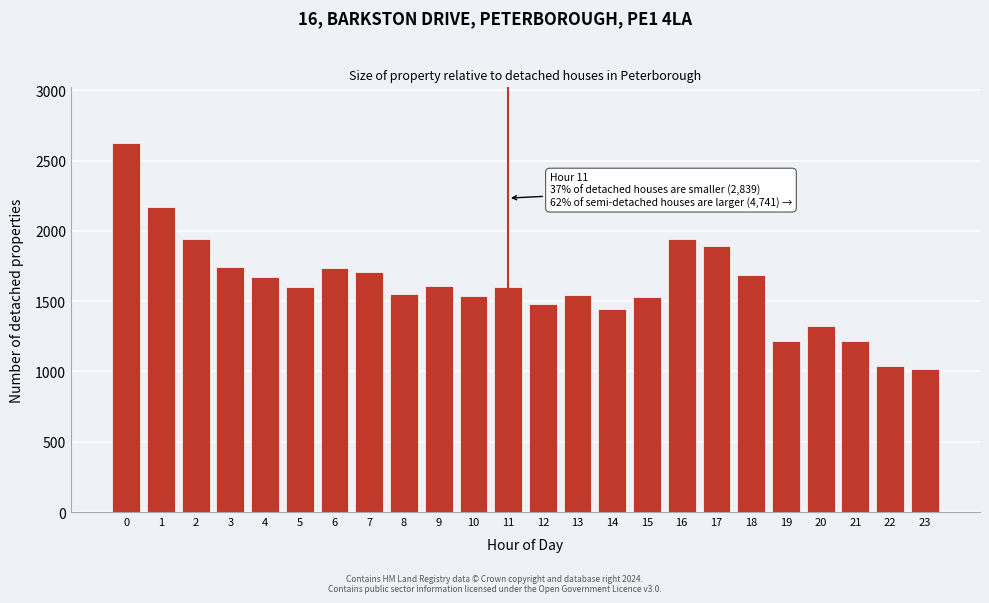

What is the maximum value shown in the chart?

2626.7